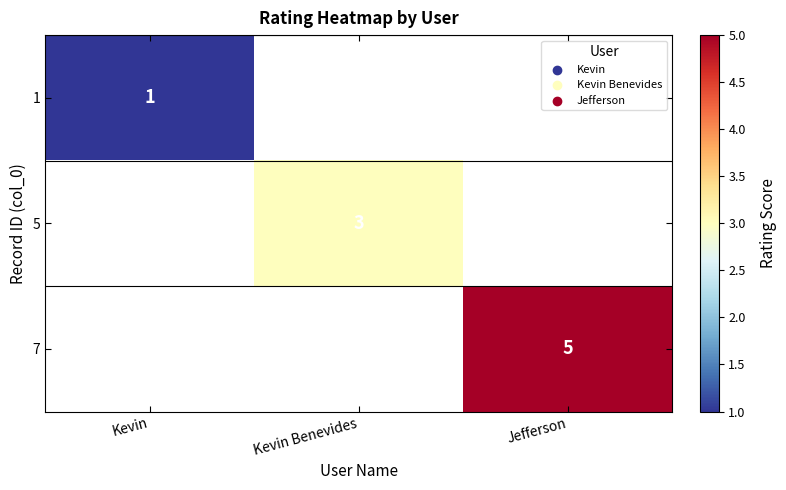

Is it true that 7 equals 5 at Jefferson?

True